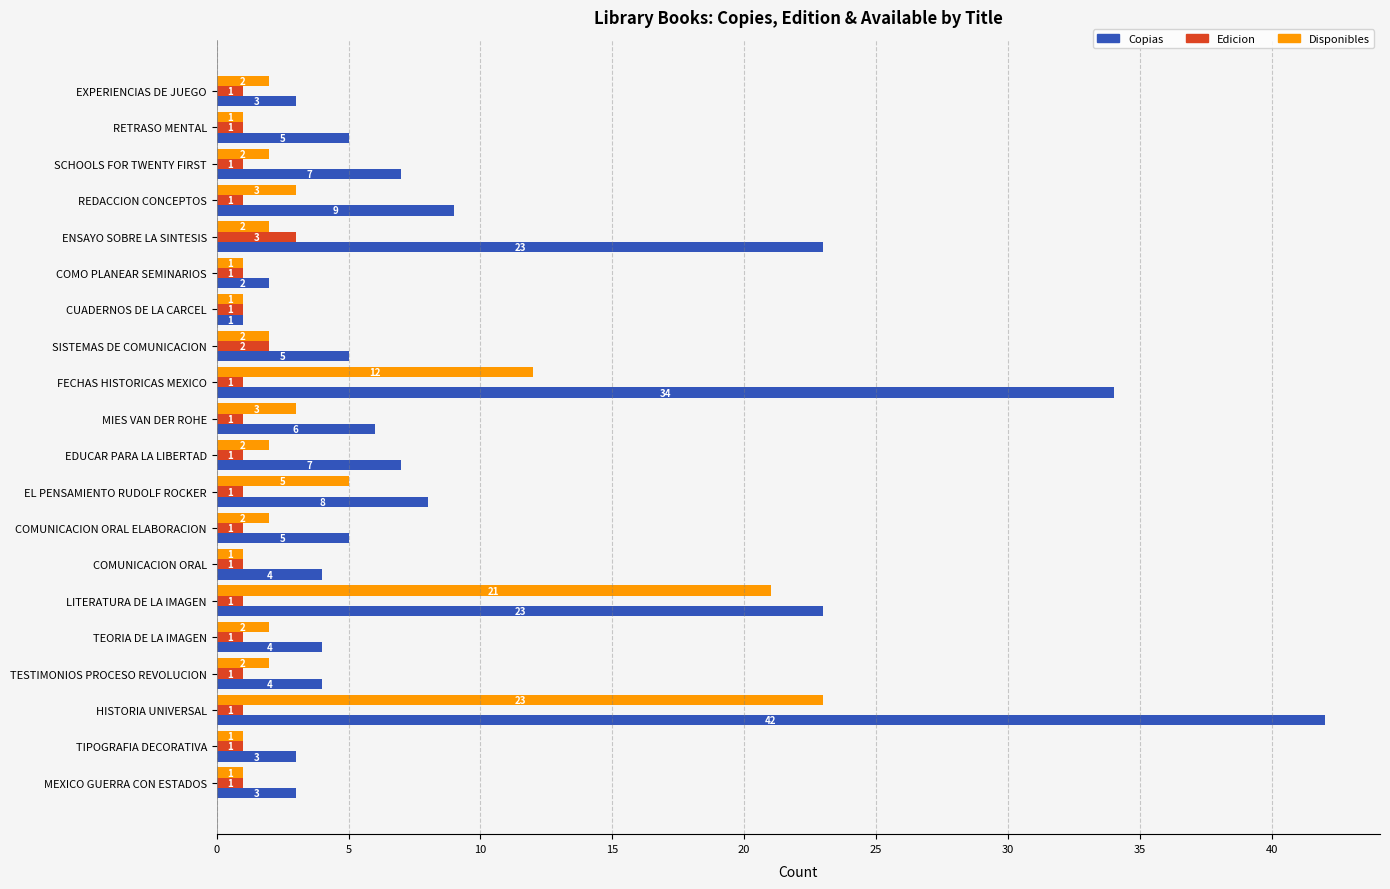

Where is Disponibles nearest to the value 12?

FECHAS HISTORICAS MEXICO